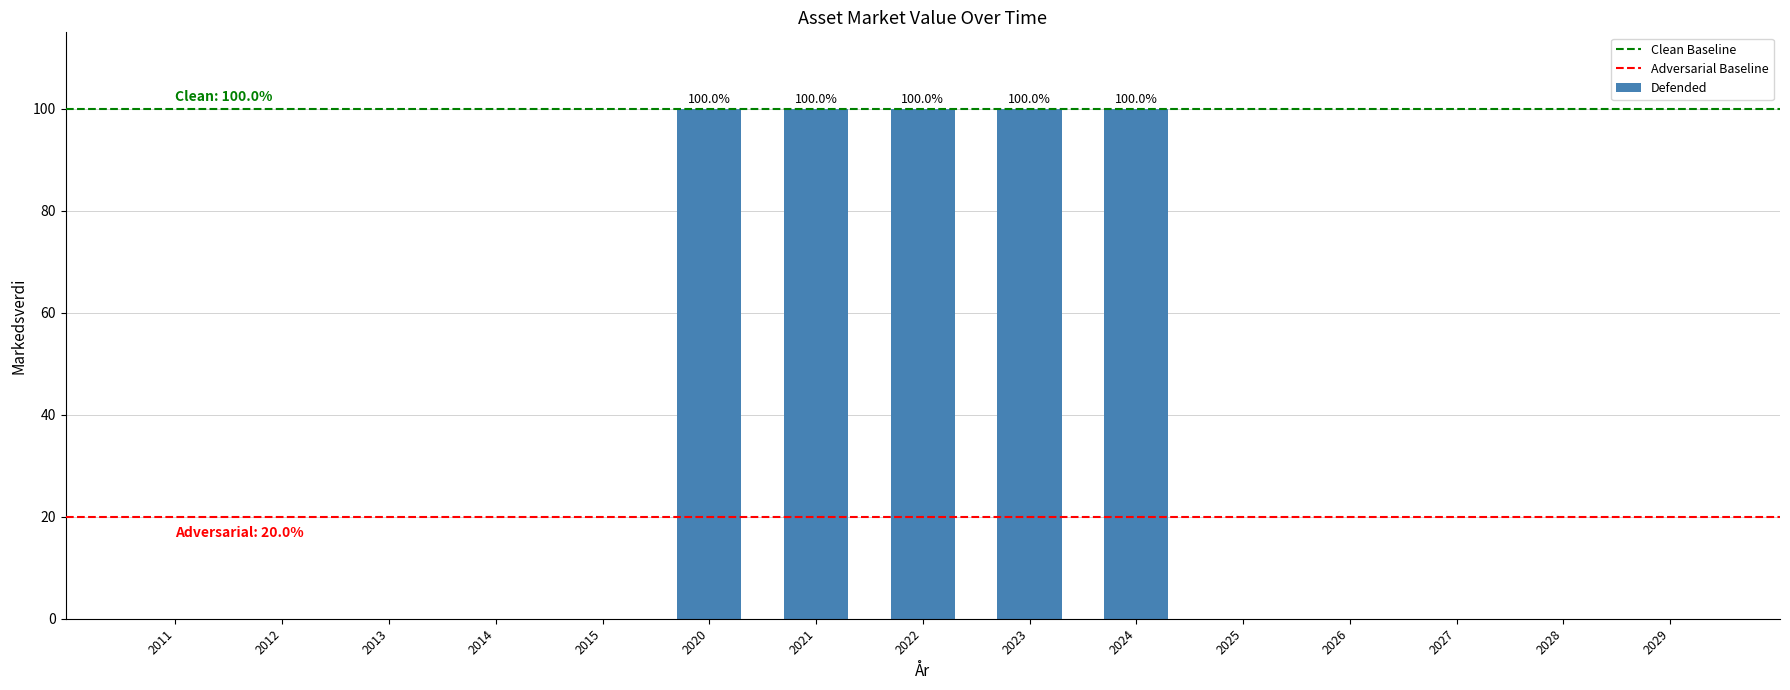

Rank the categories by value from lowest to highest.

2011, 2012, 2013, 2014, 2015, 2025, 2026, 2027, 2028, 2029, 2020, 2021, 2022, 2023, 2024